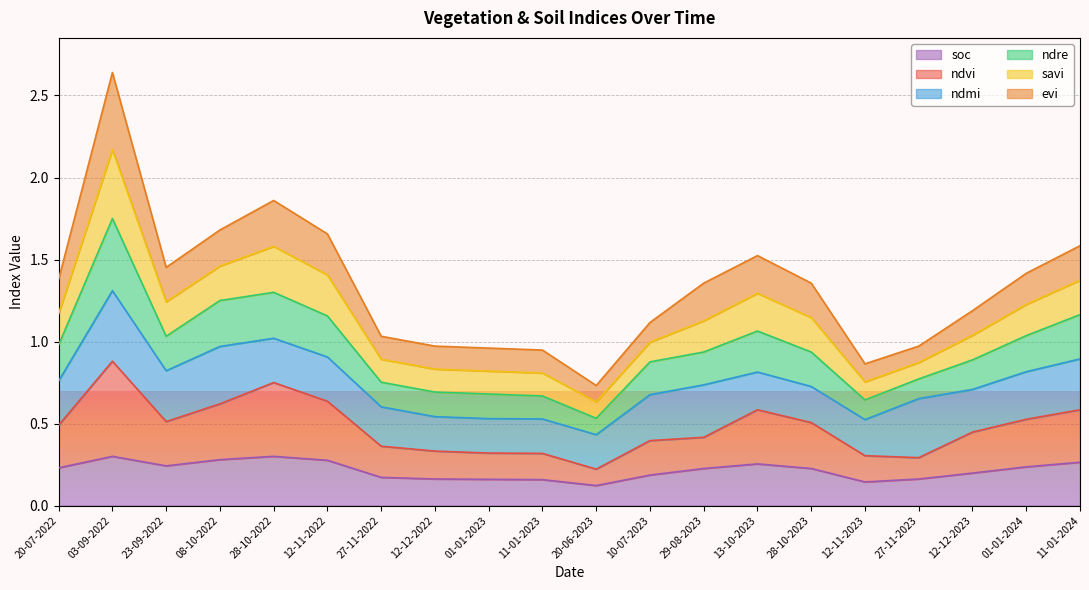

At which category is the sum across all series the highest?

03-09-2022